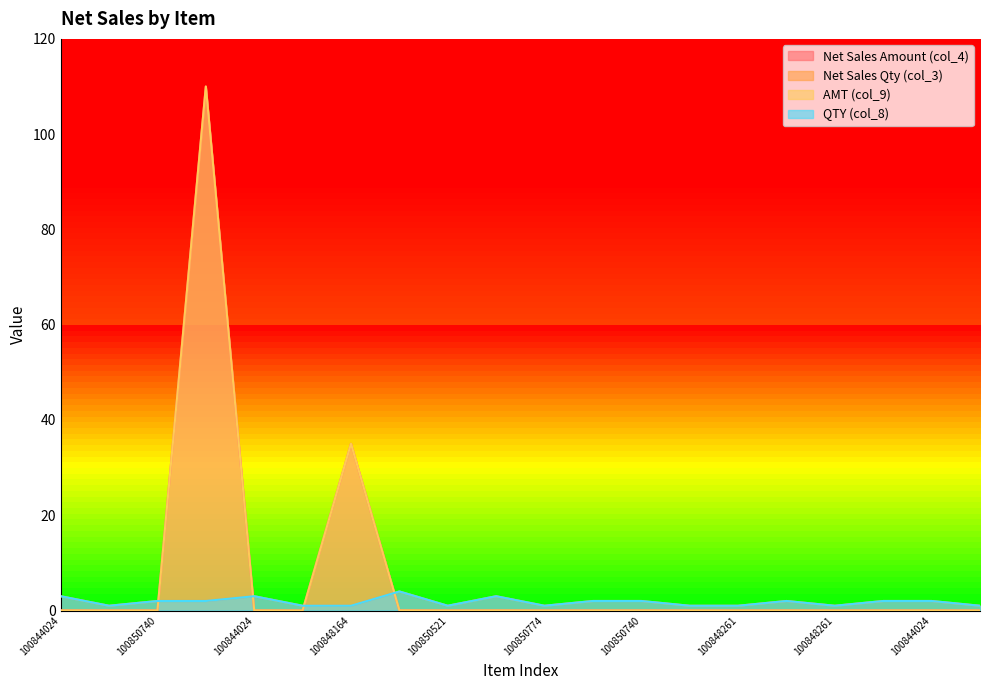

Which series has the widest spread of values?

Net Sales Amount (col_4)